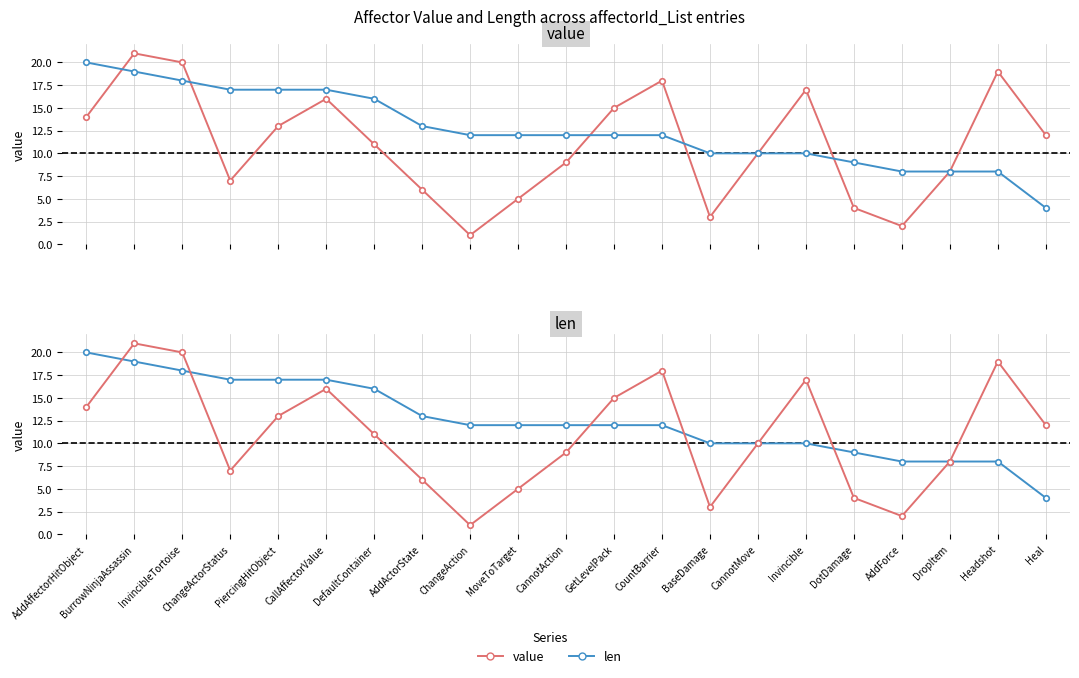

True or false: value has more than 2 interior local peaks.

True